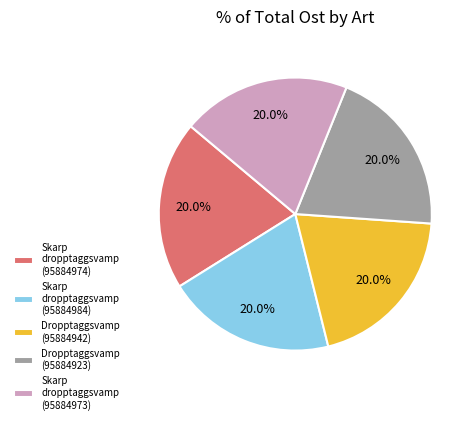

Is it true that Skarp dropptaggsvamp (95884974) is 20% of the pie?

True